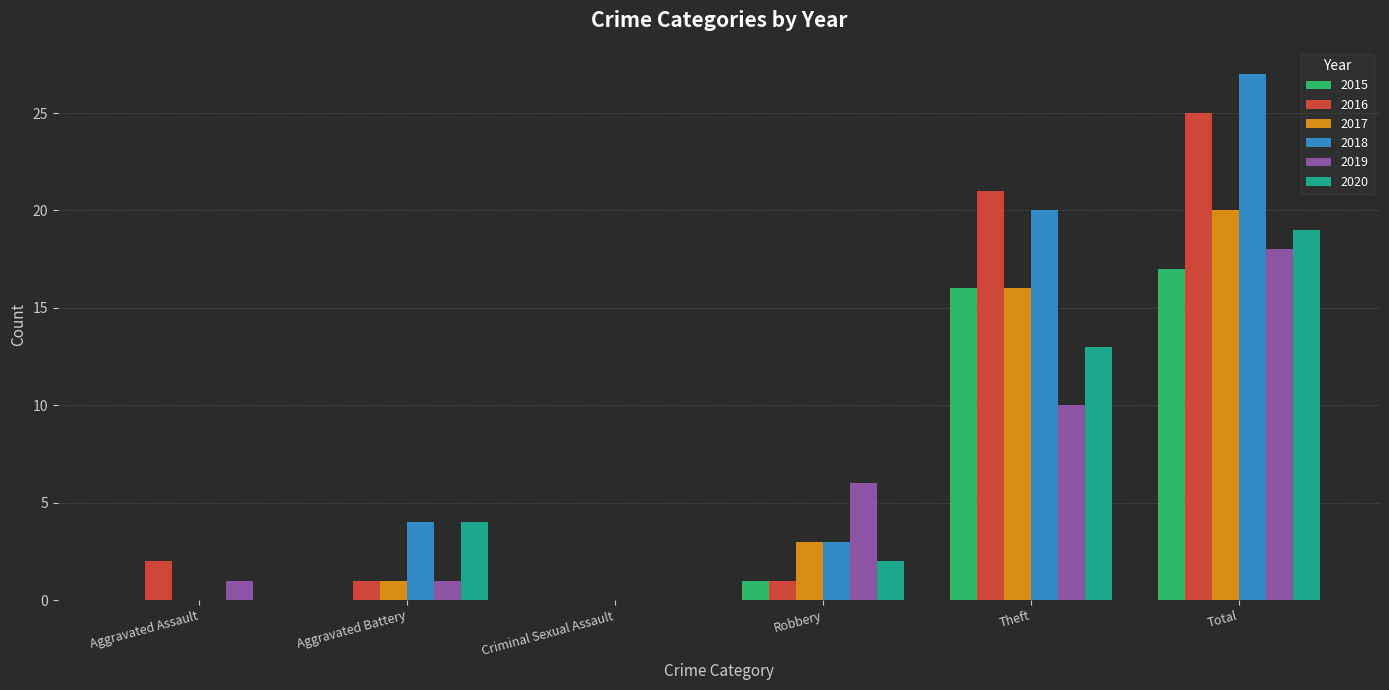

At which label is 2020 closest to 9?

Theft